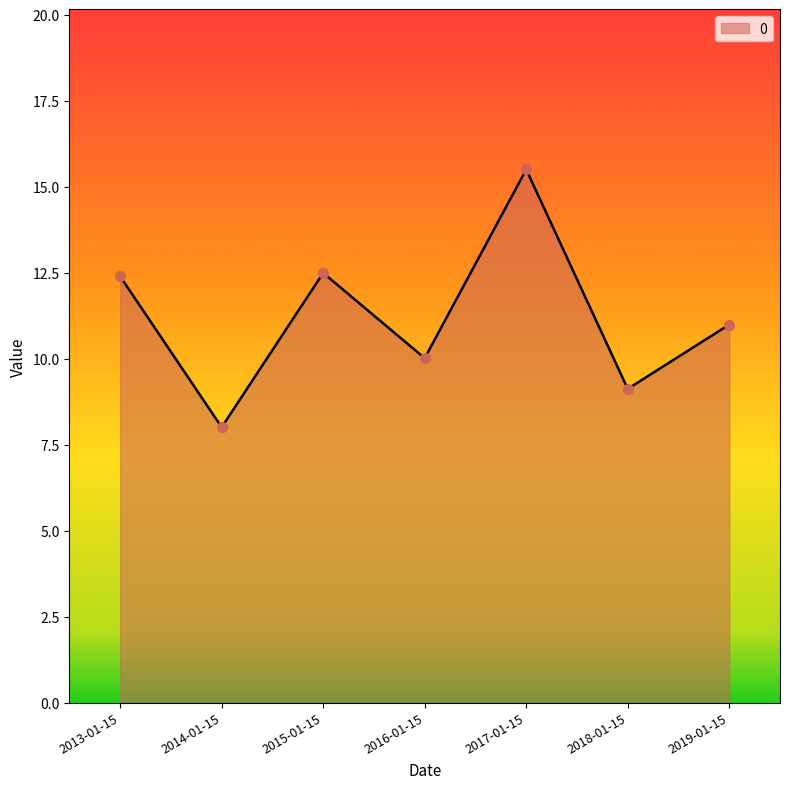

Between 2015-01-15 and 2016-01-15, which is larger?

2015-01-15